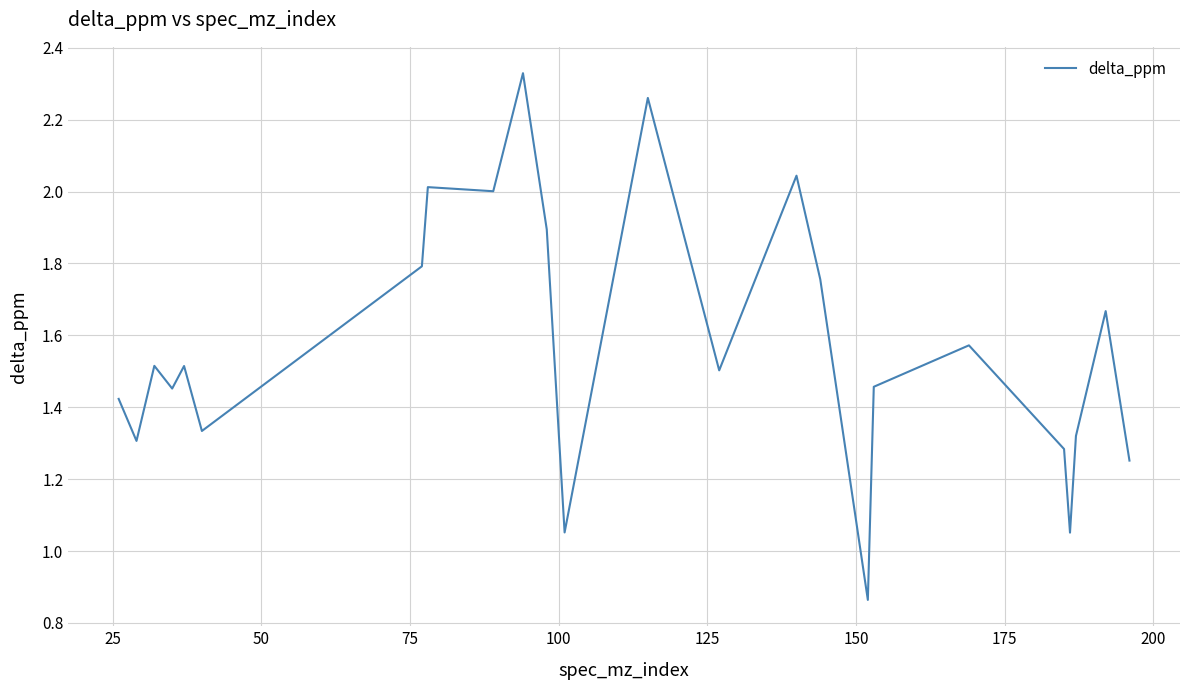

Does the chart have visible grid lines?

Yes